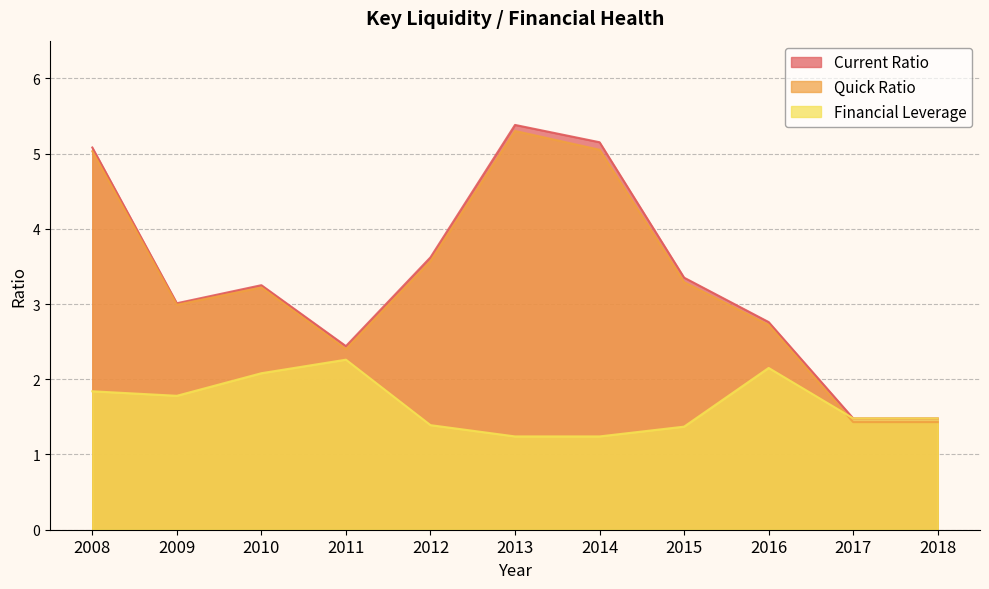

What are all the series names shown in the legend?

Current Ratio, Quick Ratio, Financial Leverage